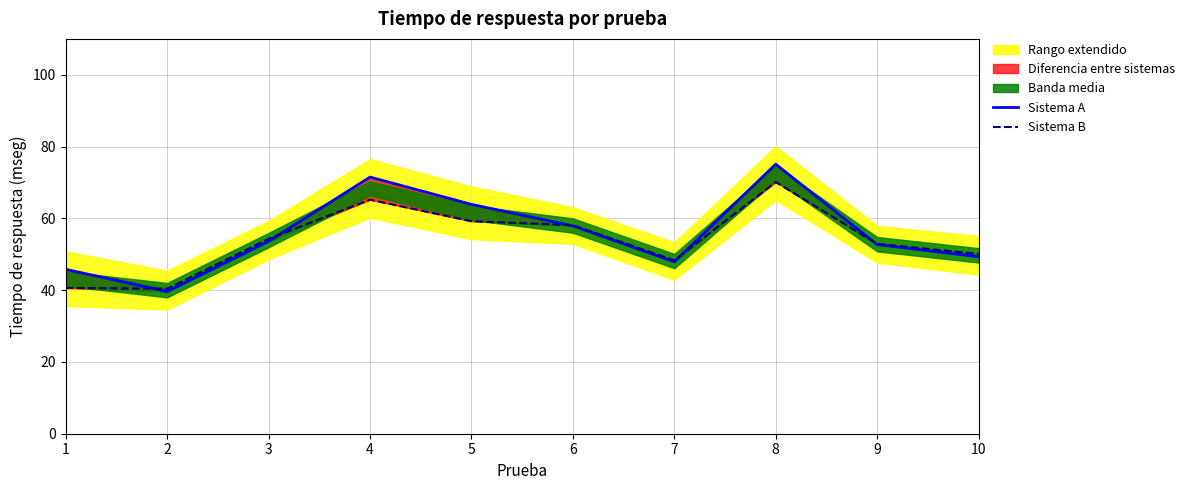

What is the sum of the Sistema A values at 1 and 8?

120.9